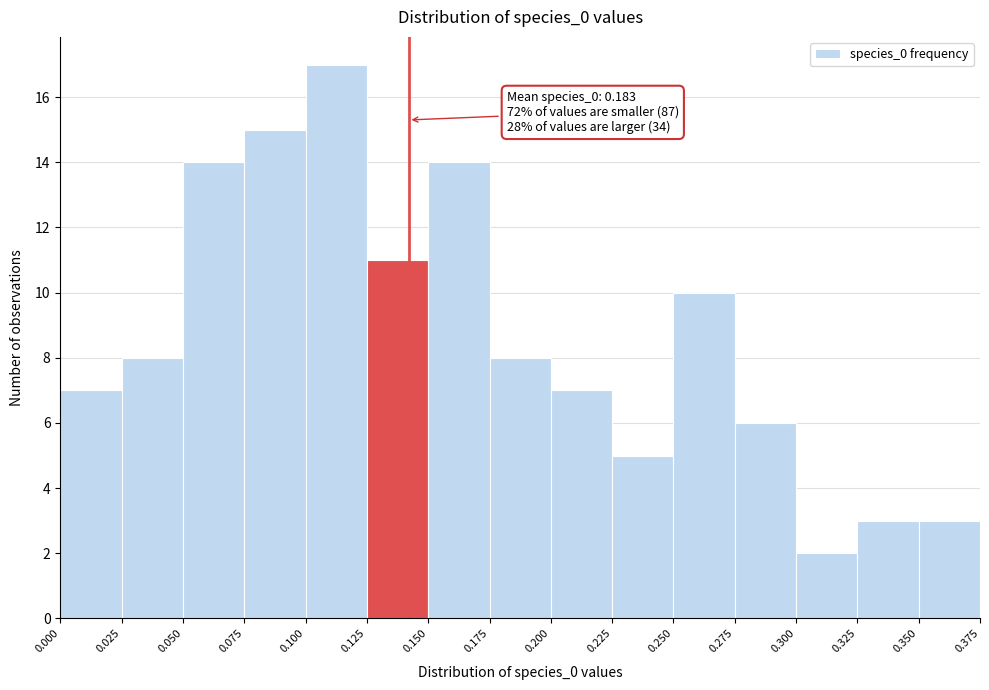

Over which range of the x-axis is the bar tallest?

0.100 to 0.125